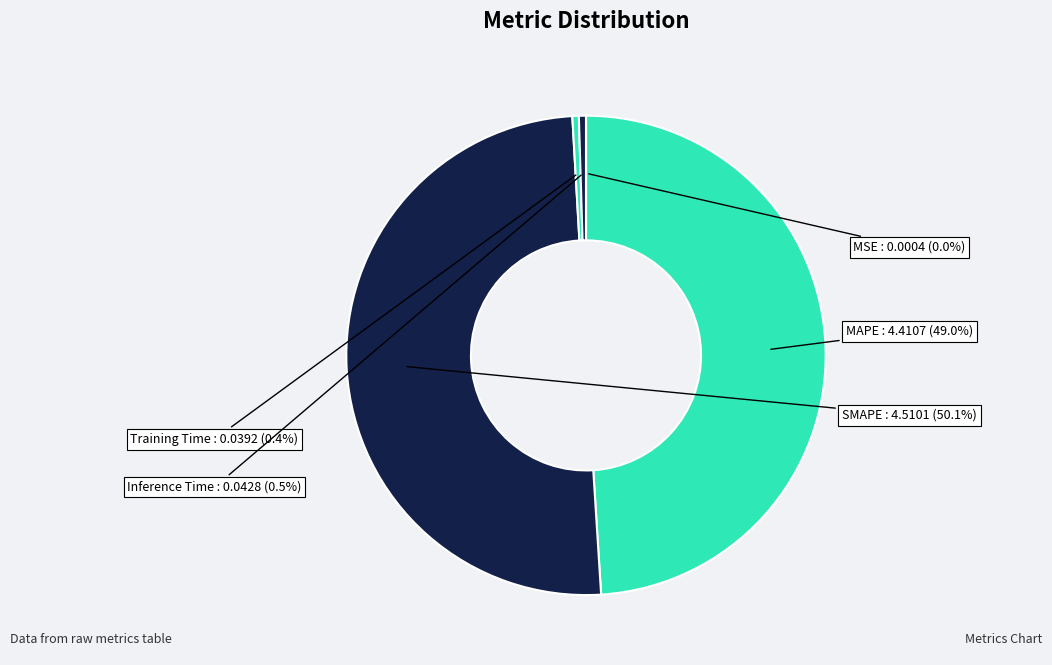

Does MAPE account for over 50% of the chart?

No